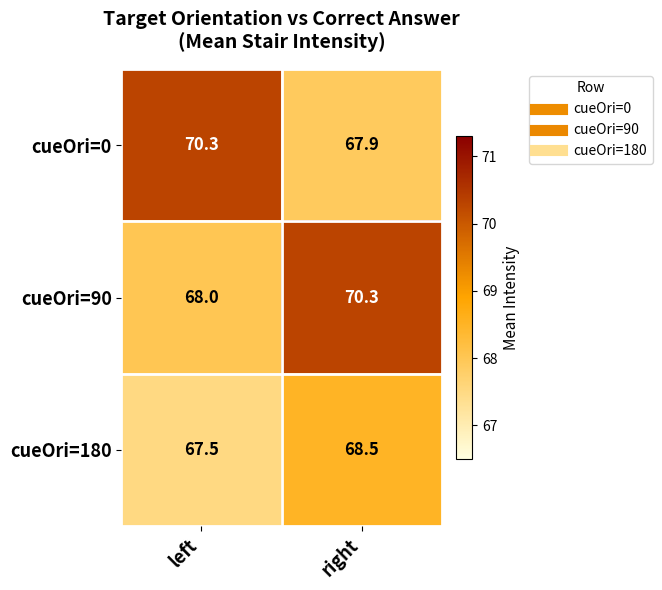

Is it true that cueOri=90 equals 121.8 at left?

False